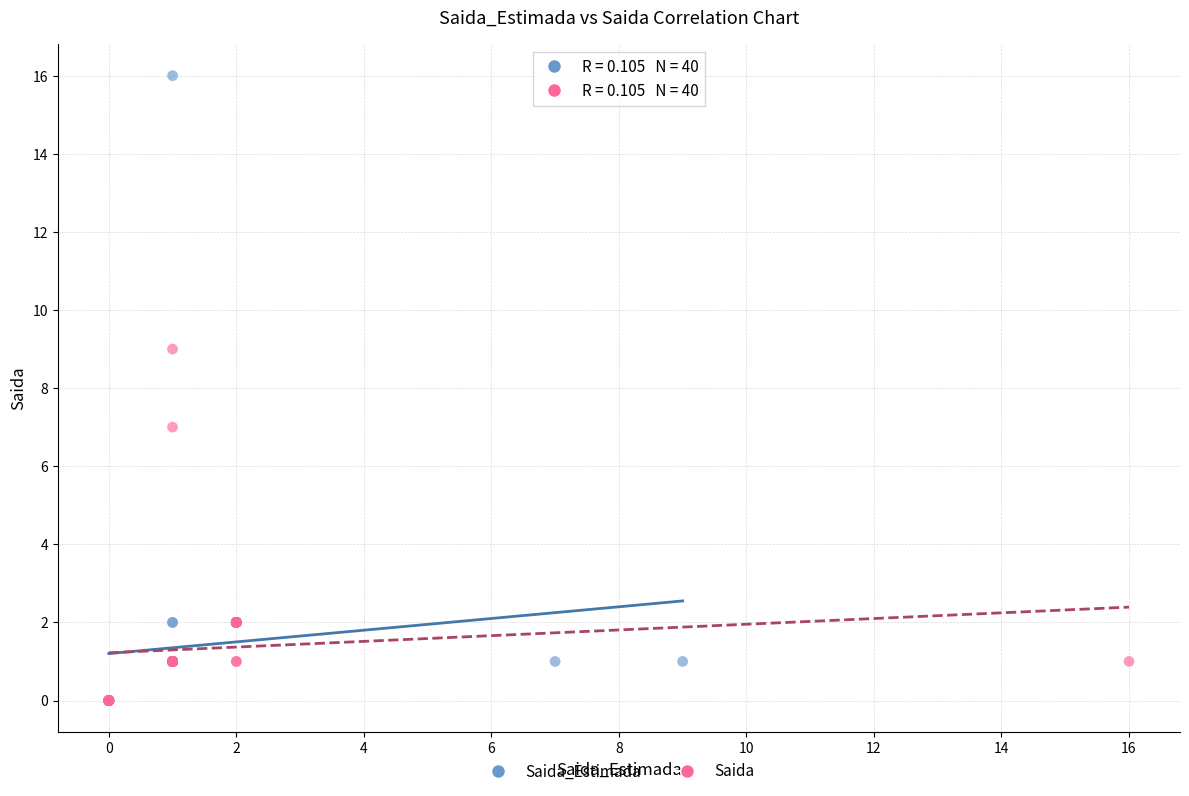

What are all the series names shown in the legend?

Saida_Estimada, Saida